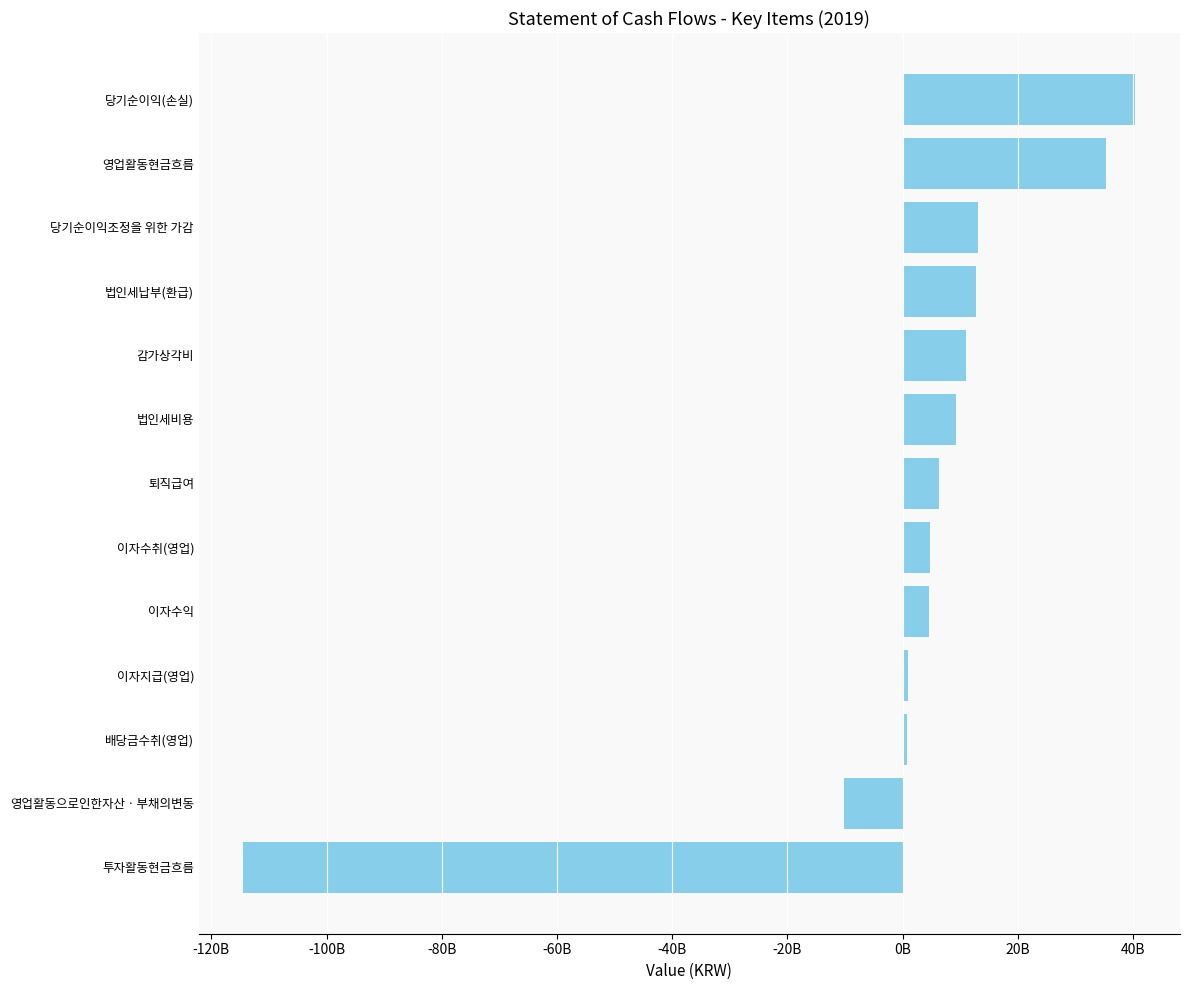

Does the chart contain any negative values?

Yes